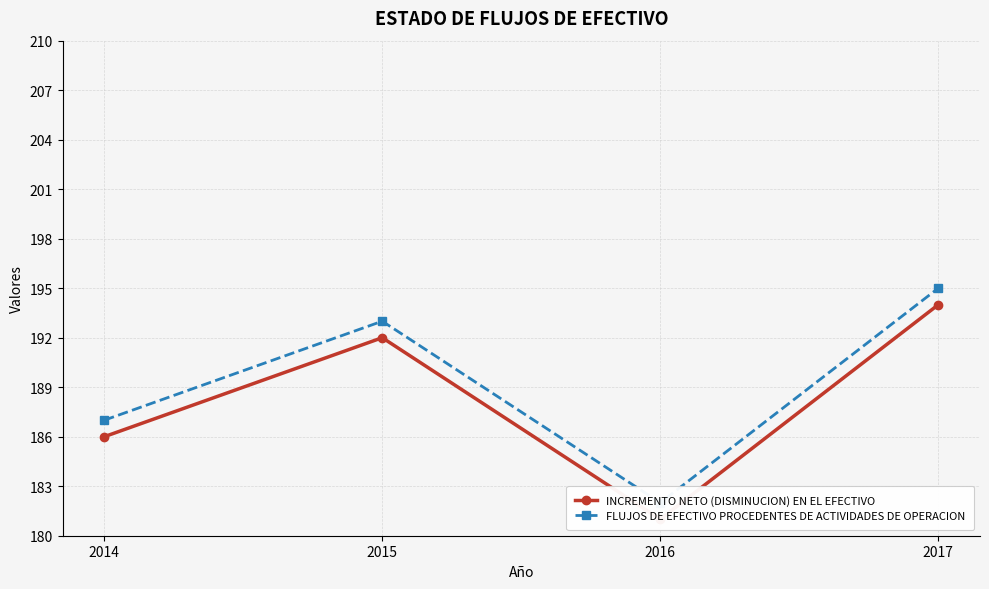

What is the average value of the FLUJOS DE EFECTIVO PROCEDENTES DE ACTIVIDADES DE OPERACION series?

189